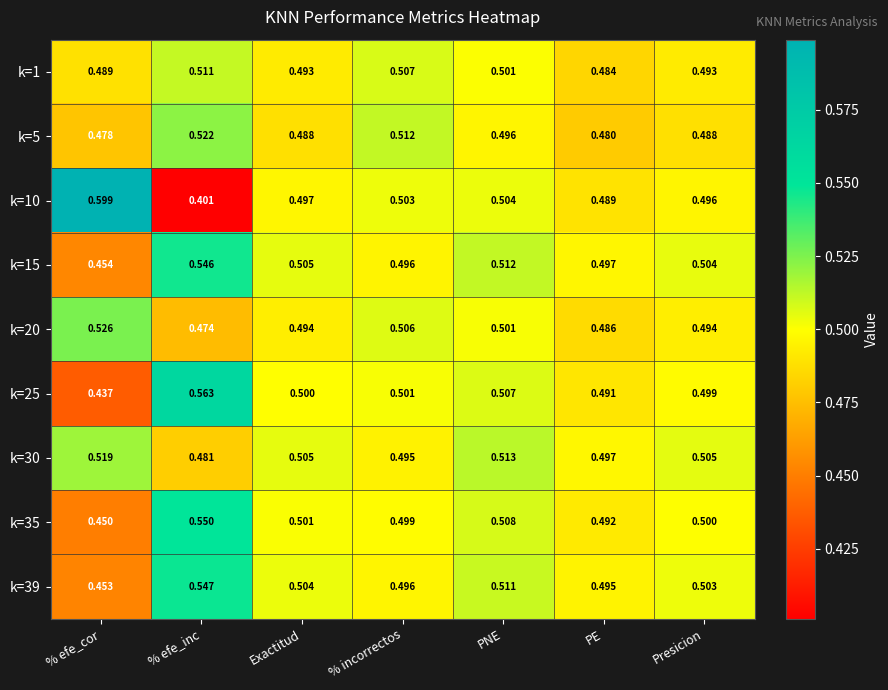

Which label corresponds to the smallest value in the chart?

% efe_inc